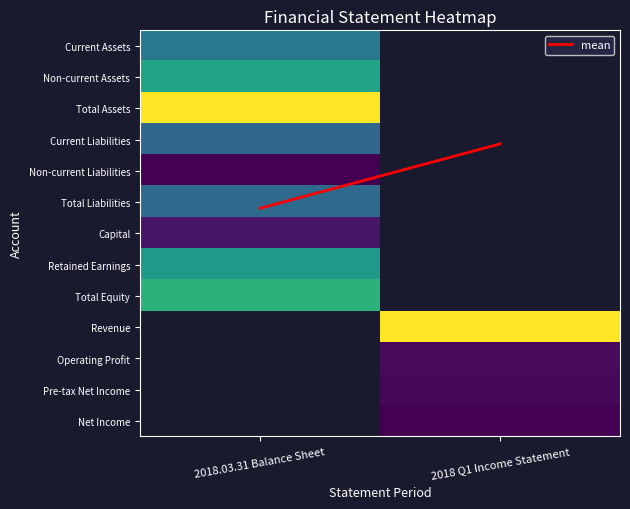

At how many categories does at least one series exceed 2?

2